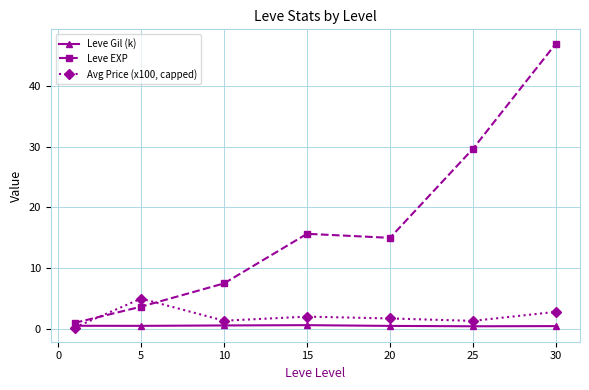

What is the value of the Avg Price (x100, capped) point at the 2nd from the left?

5.0